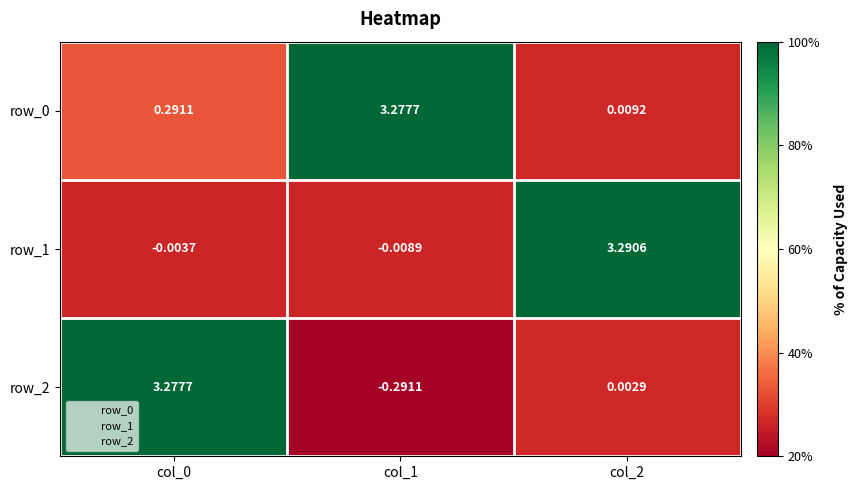

Is the value of row_2 at col_0 greater than the value of row_1 at col_1?

Yes